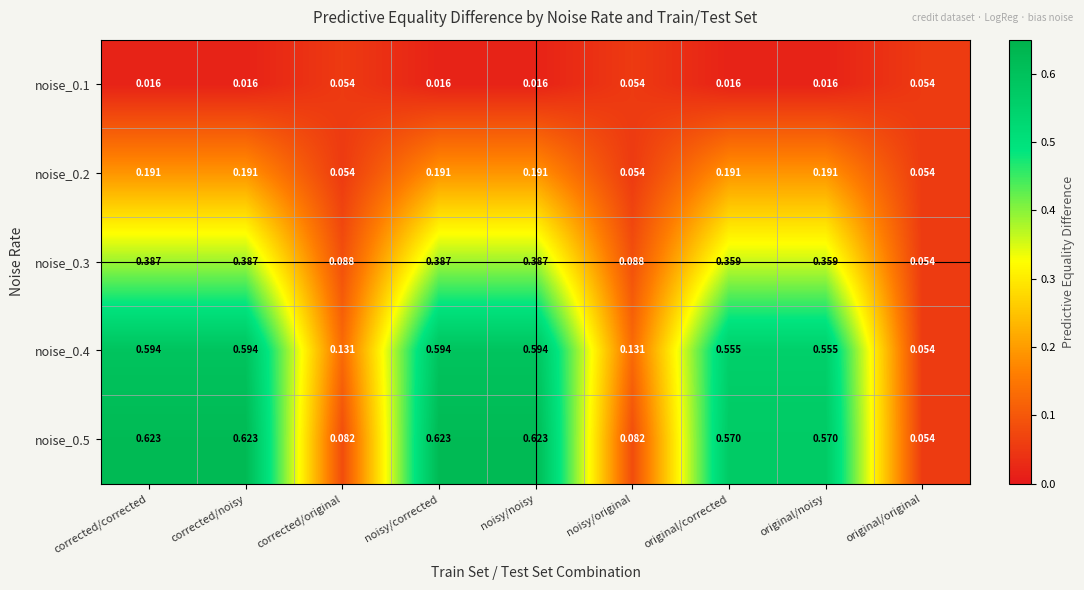

At how many categories does at least one series exceed 0?

9